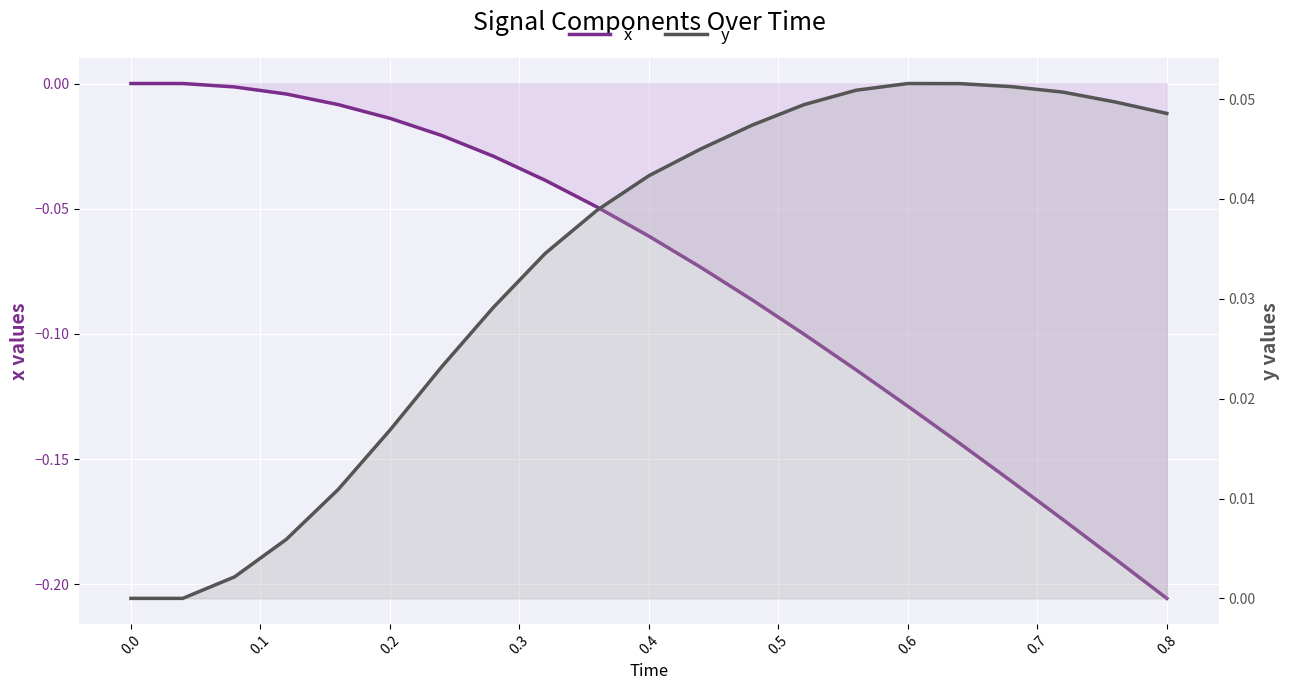

At how many categories does at least one series exceed 0?

19